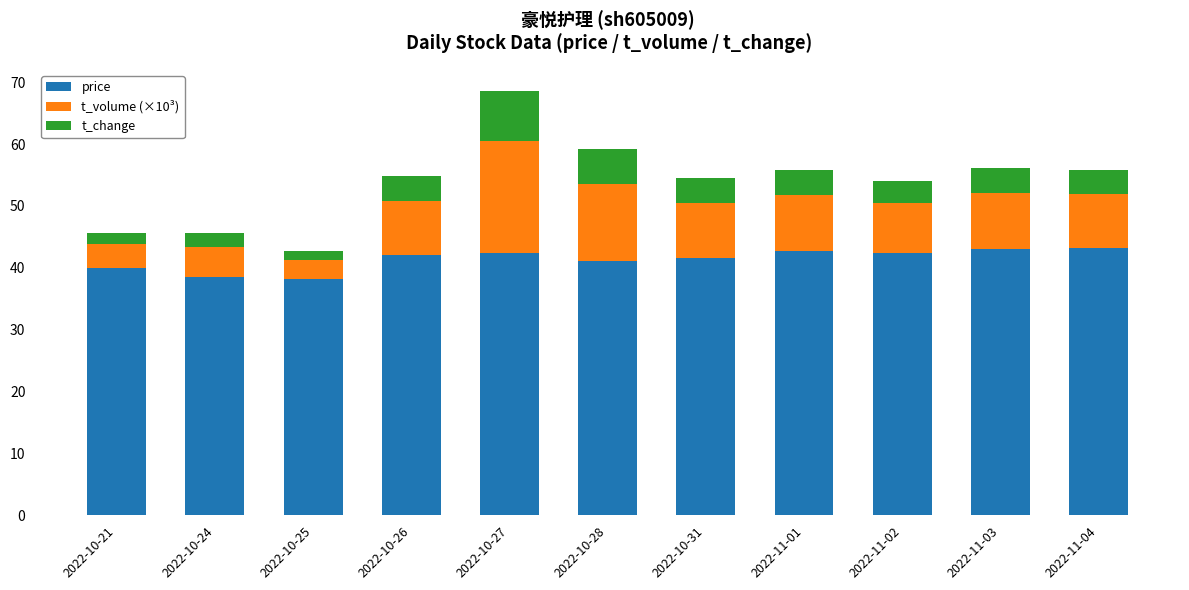

What is the minimum value for price?

38.2